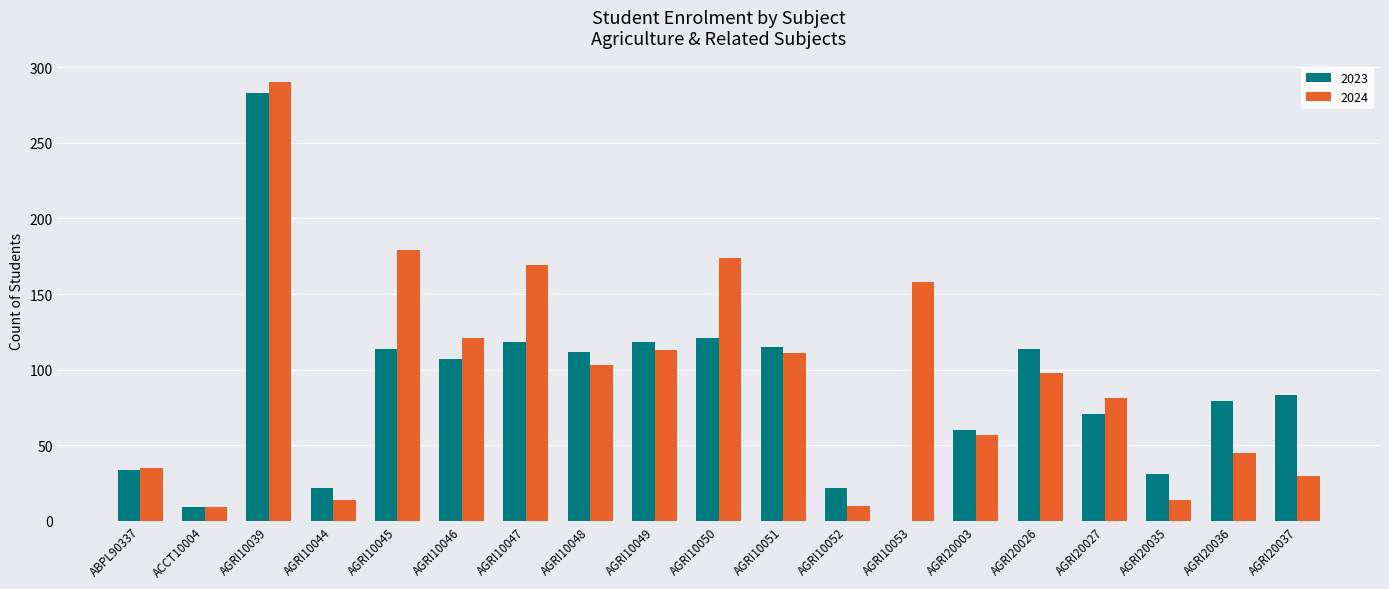

Which series changed the most between ABPL90337 and AGRI10050?

2024